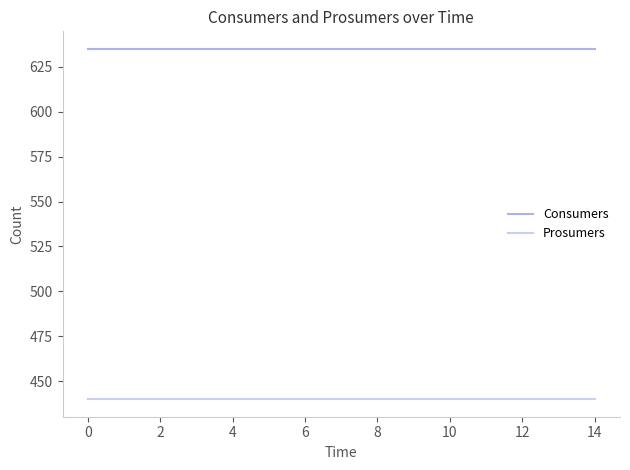

What is the lowest value of the Consumers series?

635